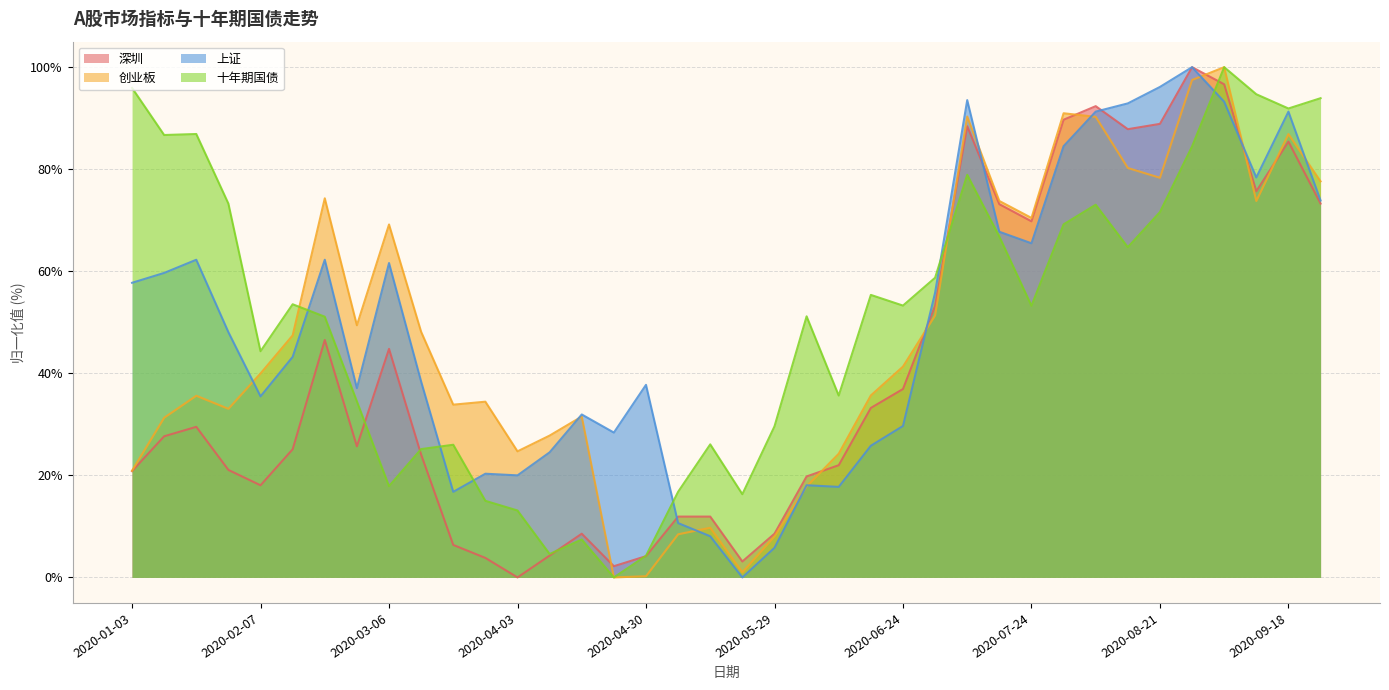

Which series has the widest spread of values?

深圳